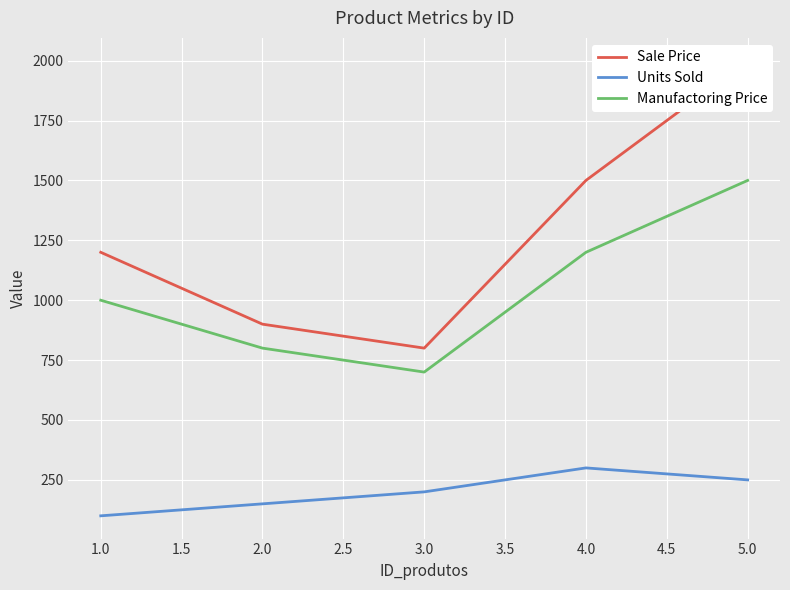

Reading left to right, extract all data points from this chart.

Sale Price: 1200	900	800	1500	2000
Units Sold: 100	150	200	300	250
Manufactoring Price: 1000	800	700	1200	1500